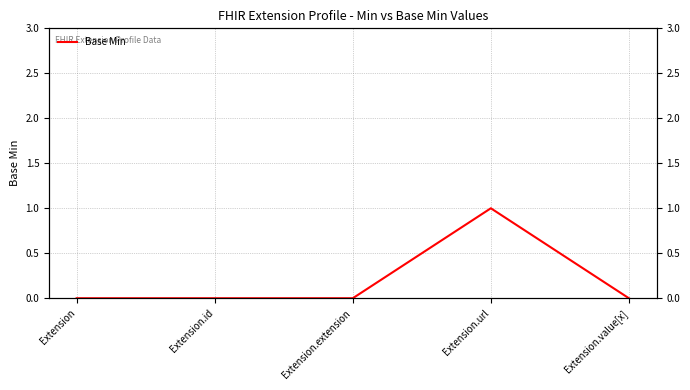

What is the value of the 4th point from the left?

1